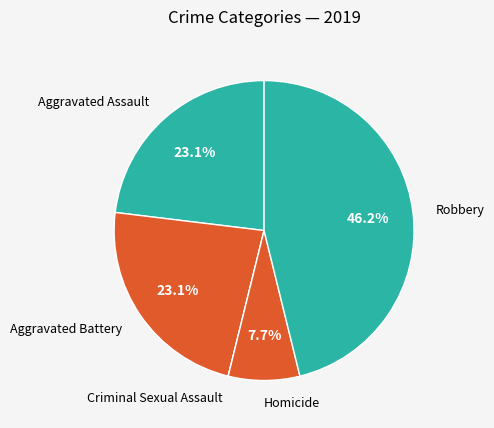

Which category has the biggest portion of the pie?

Robbery